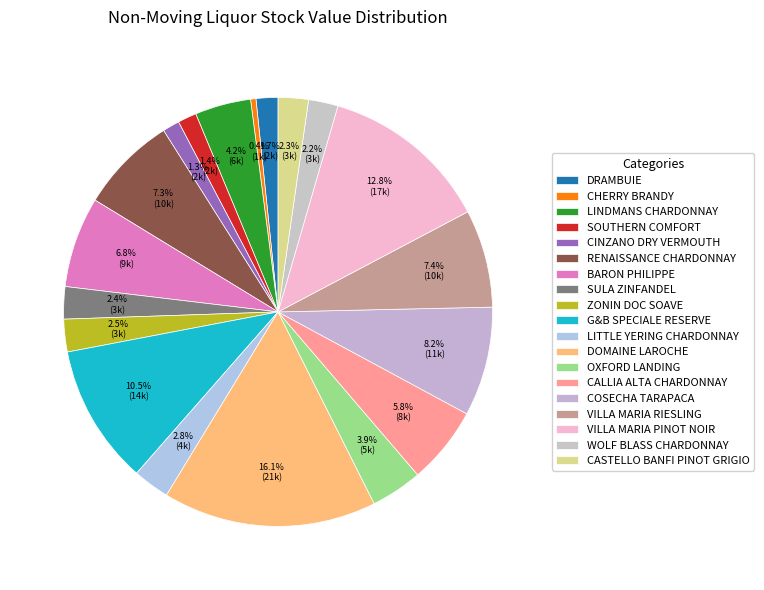

How many segments does this pie chart have?

19